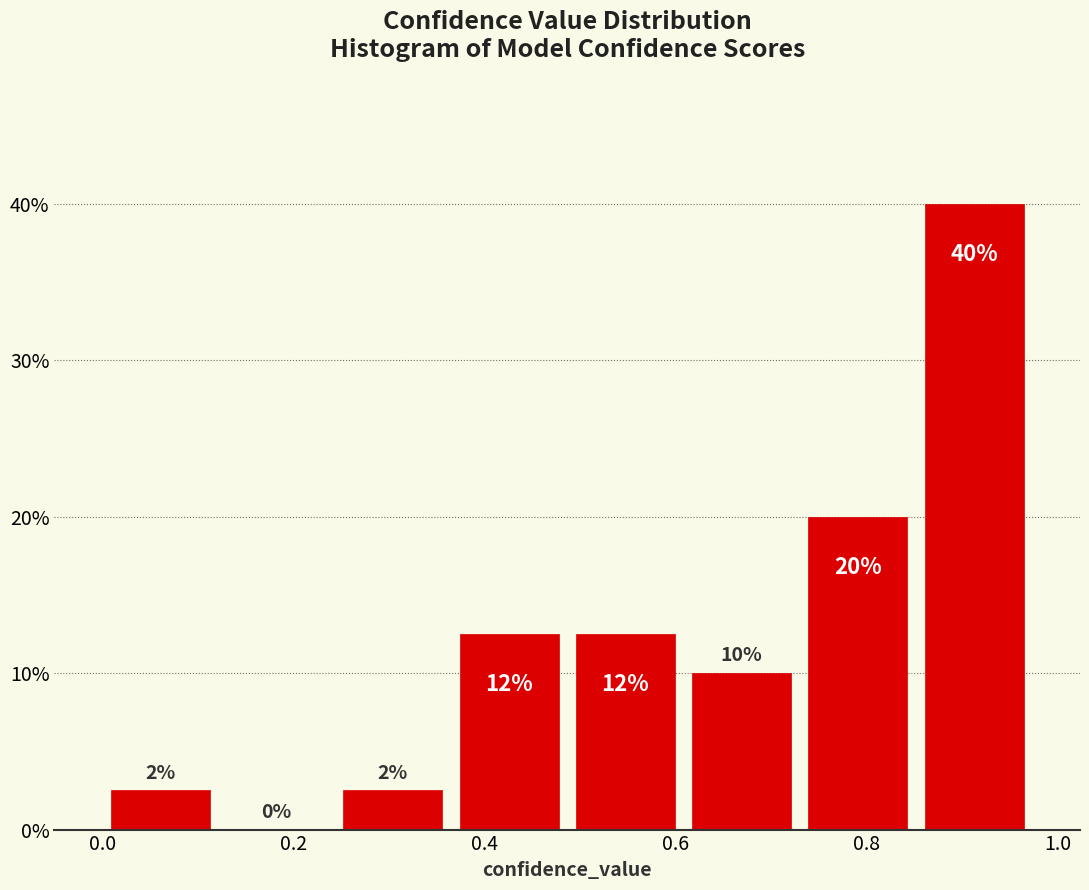

Over which range of the x-axis is the bar tallest?

0.86 to 0.98